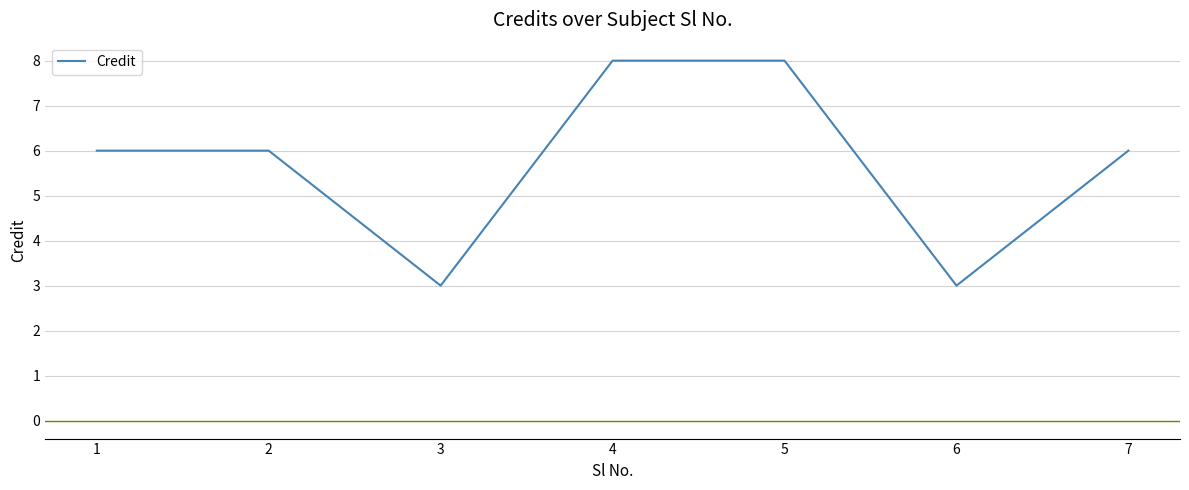

How many interior local valleys (lower than both neighbors) does the data have?

2